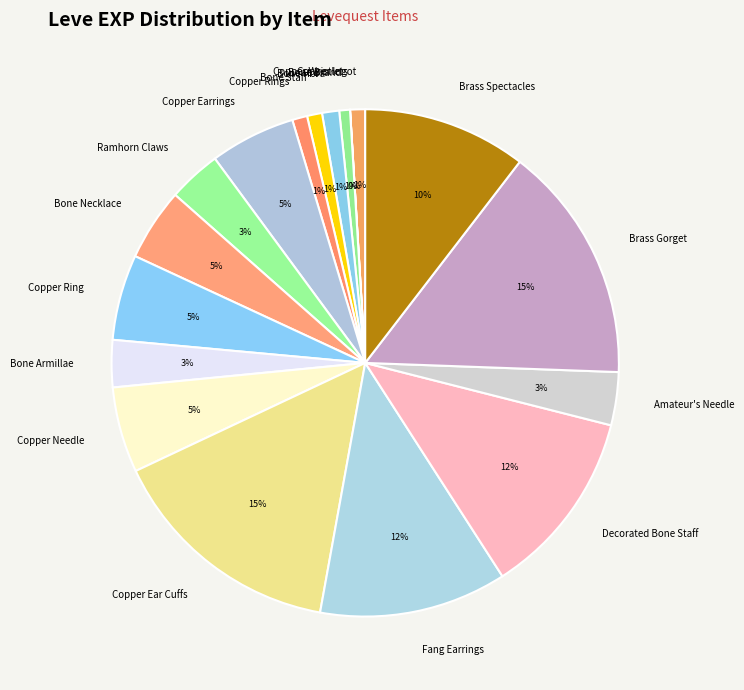

What percentage is the Copper Needle slice, to the nearest percent?

5%